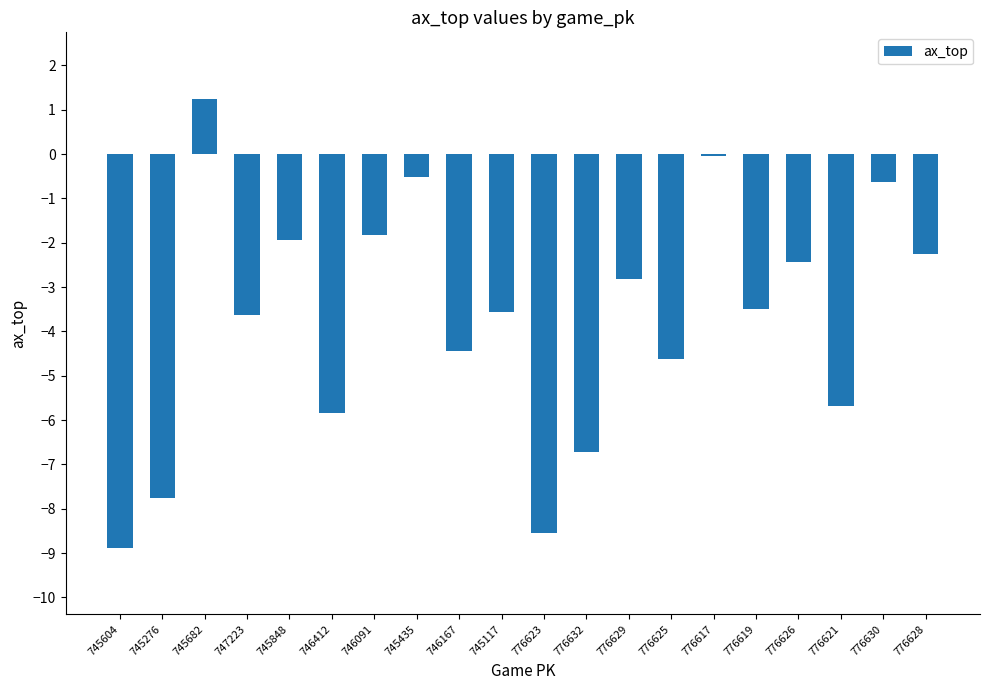

The value at 776629 is -1.4. True or false?

False